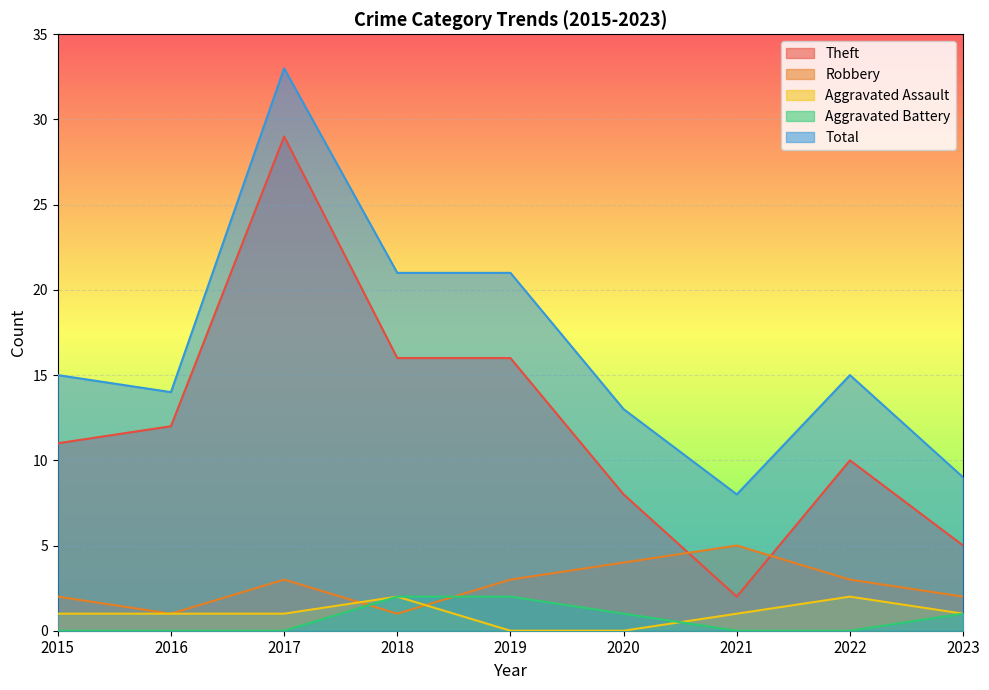

After their last crossing, which series has the higher values: Aggravated Assault or Robbery?

Robbery